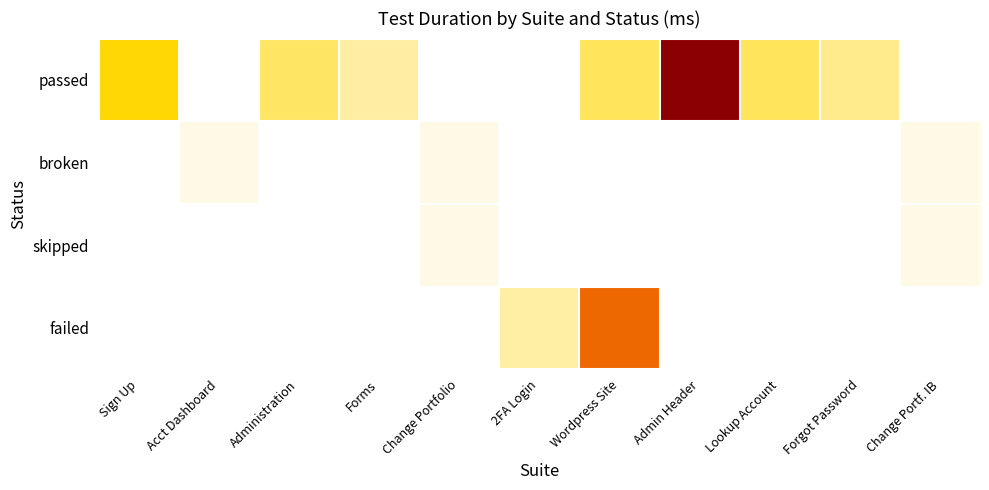

Which series has the widest spread of values?

passed